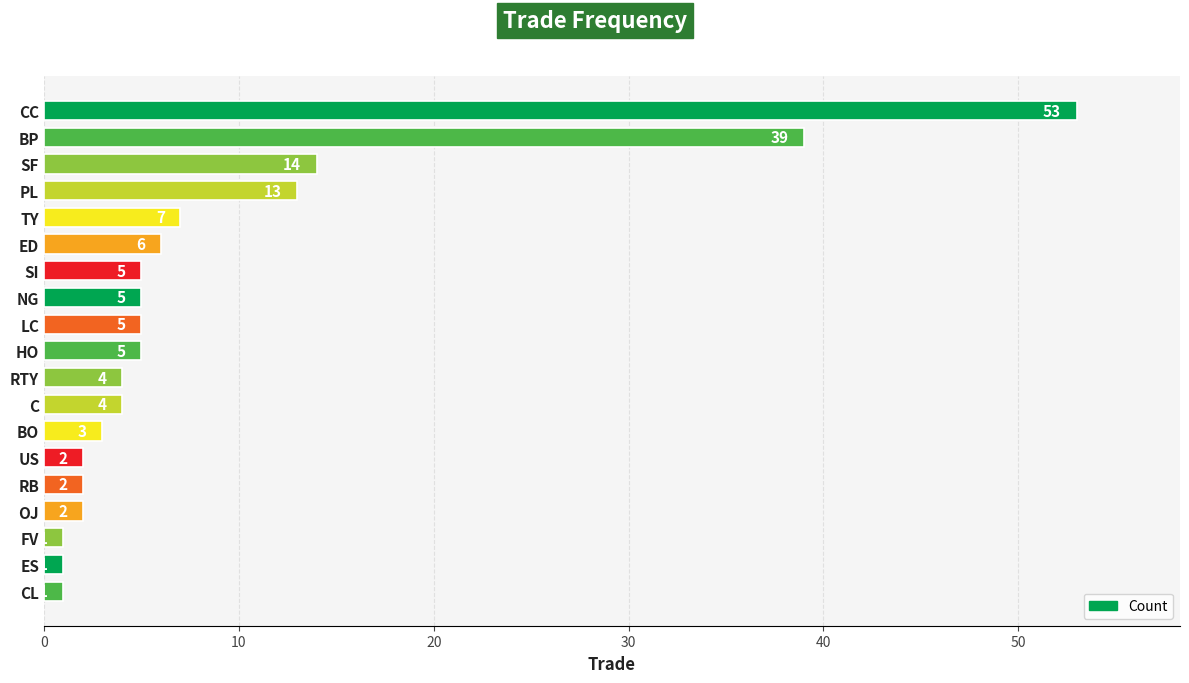

Approximately how many times larger is the value at ED compared to SI?

1.2